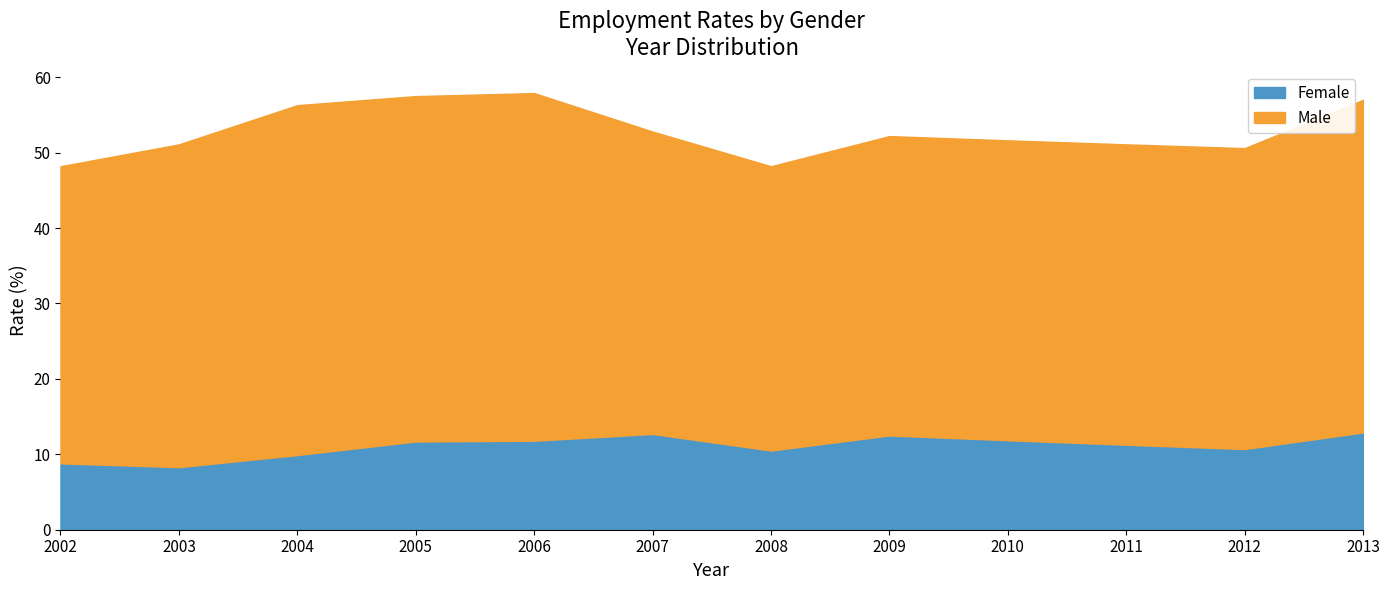

Which series has the widest spread of values?

Male